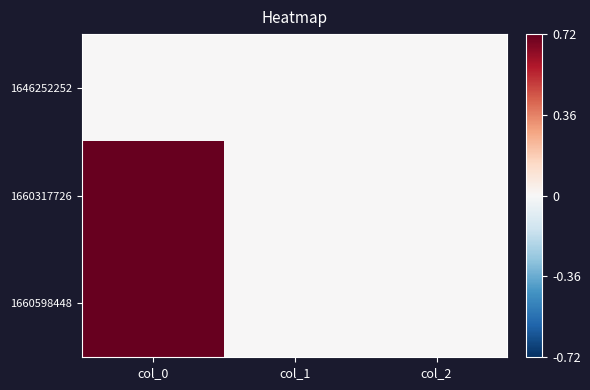

Reading right to left, list all the values displayed in this chart.

1646252252: col_2=0	col_1=0	col_0=0
1660317726: col_2=0	col_1=0	col_0=1
1660598448: col_2=0	col_1=0	col_0=2